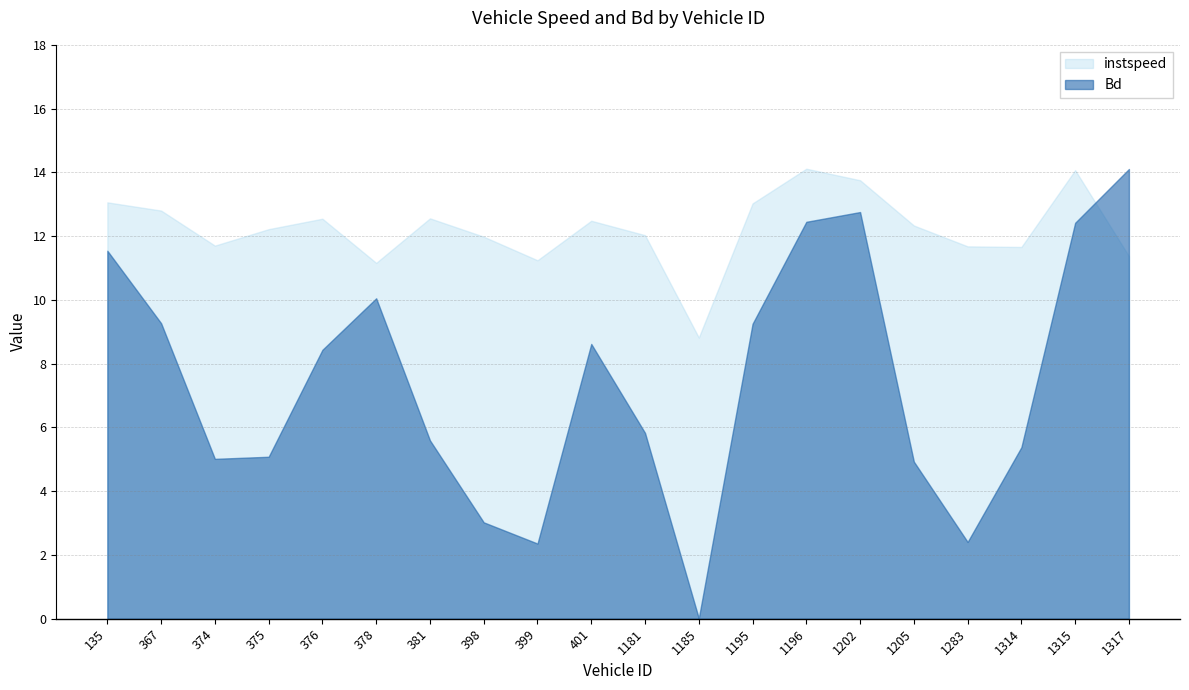

At which label is Bd closest to 7?

1181